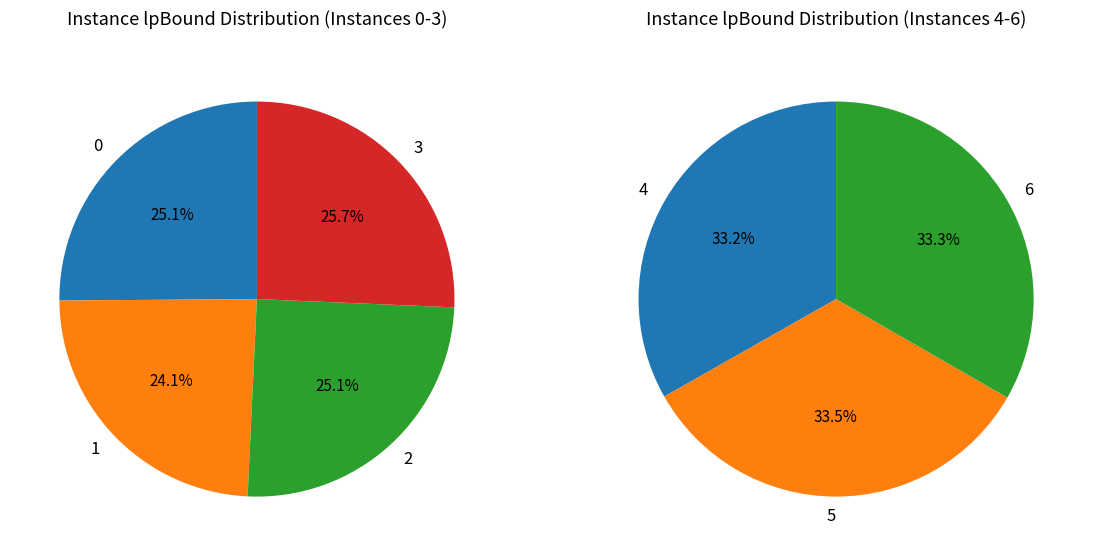

What is the ratio of the value at 5 to the value at 2?

1.0